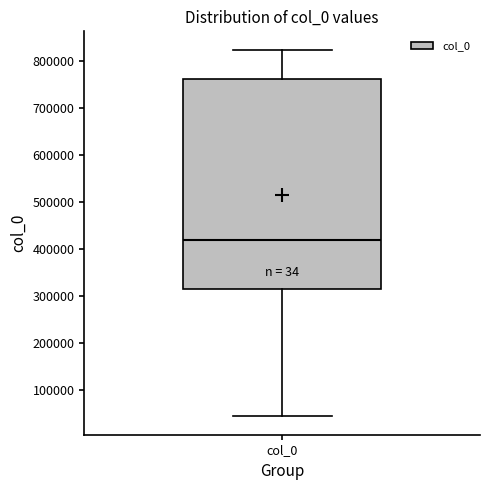

Transcribe this box plot: give where the median line is, the range the box spans, and where the two whiskers end, as read against the y-axis. The values are not printed on the chart, so give them approximately, as read against the axis.

median 420000, box 310000 to 760000, whiskers 40000 to 820000